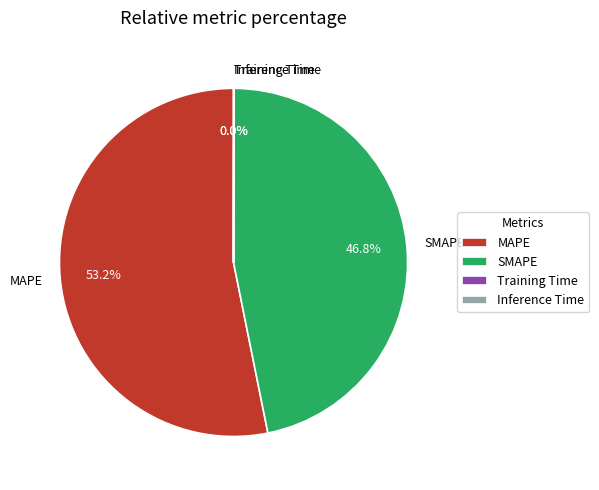

Is there any slice that represents more than half of the pie?

Yes